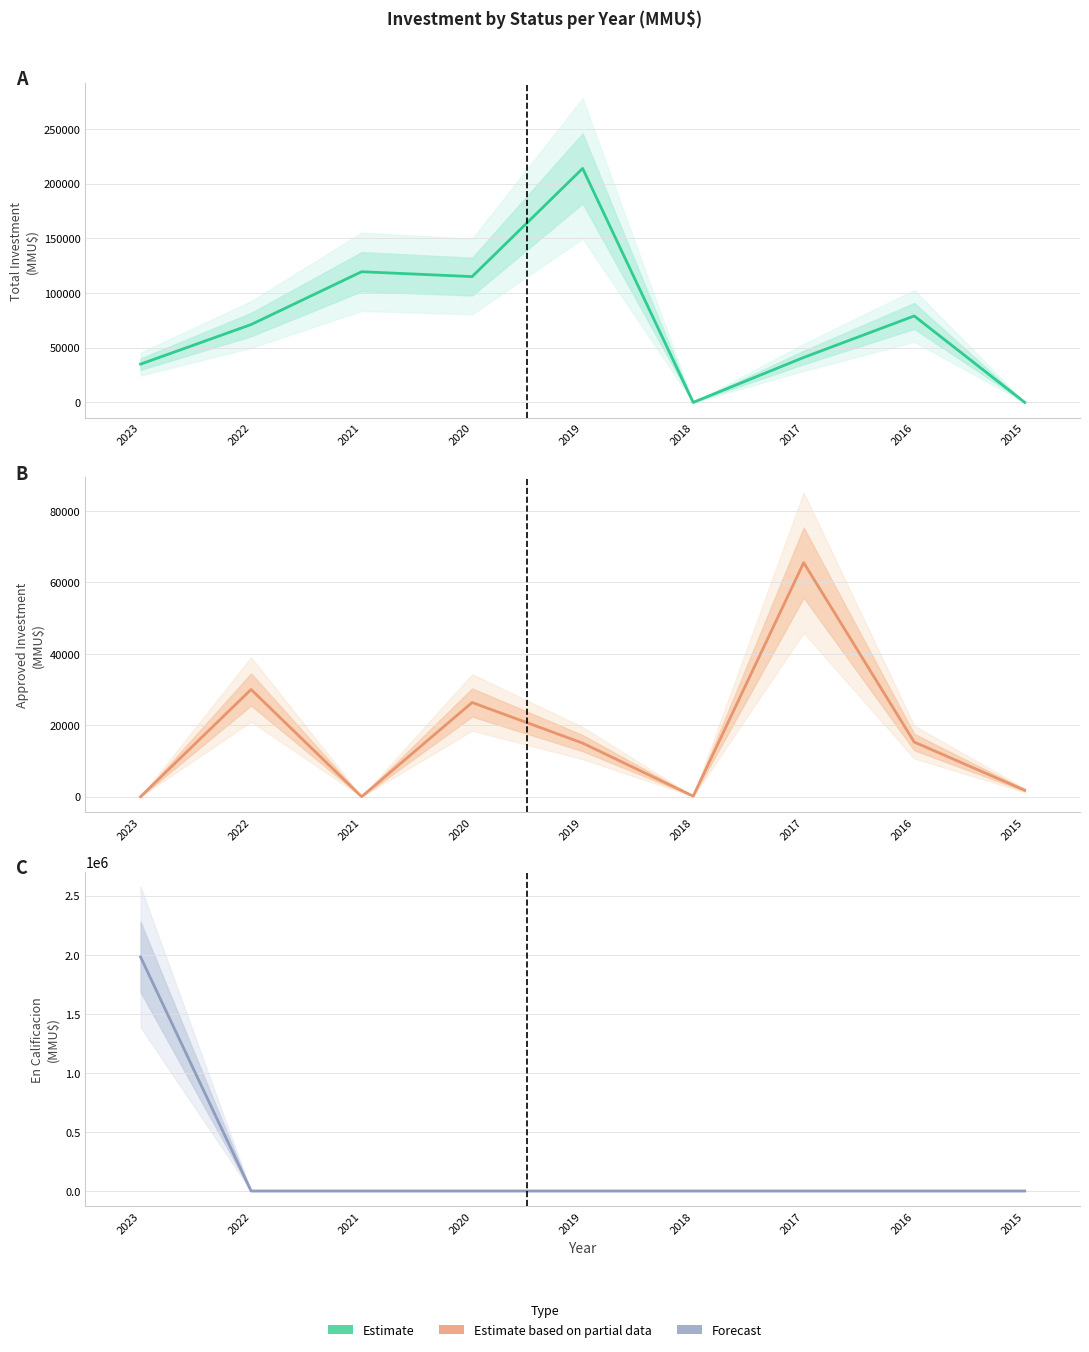

What is the total value across all series at 2020?

141380